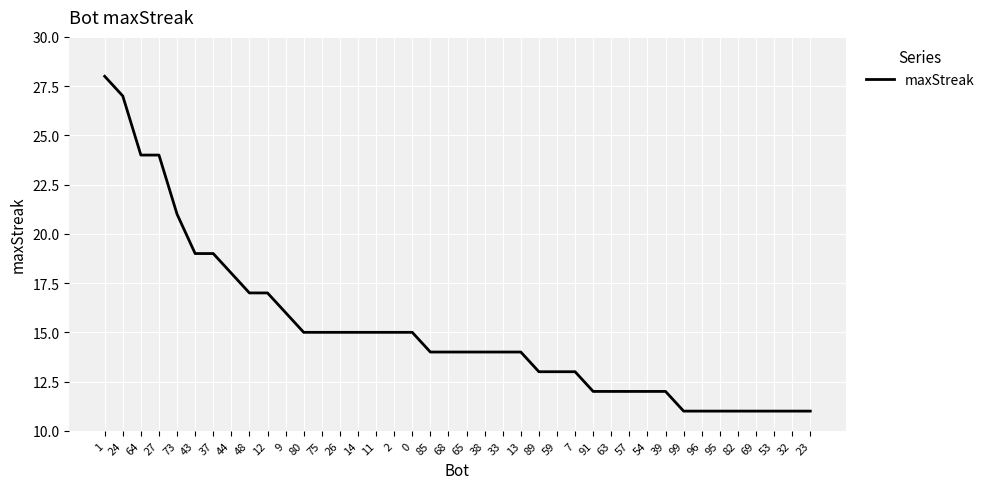

What is the change in value from 2 to 95?

-4